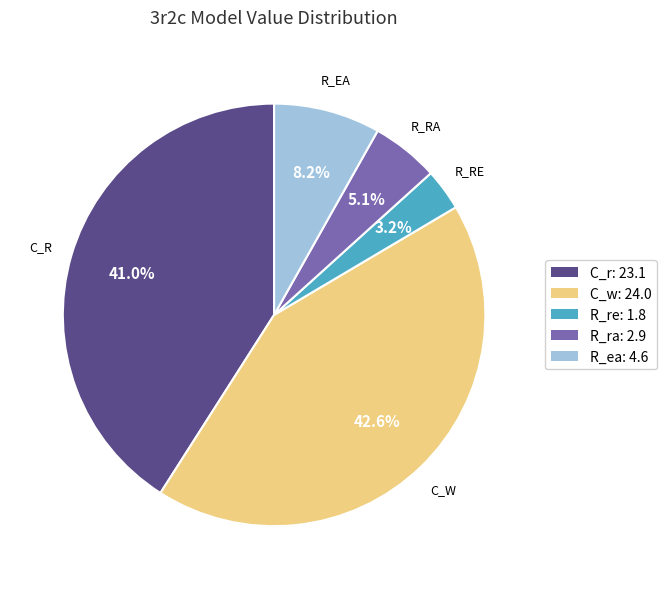

How many slices are in this pie chart?

5